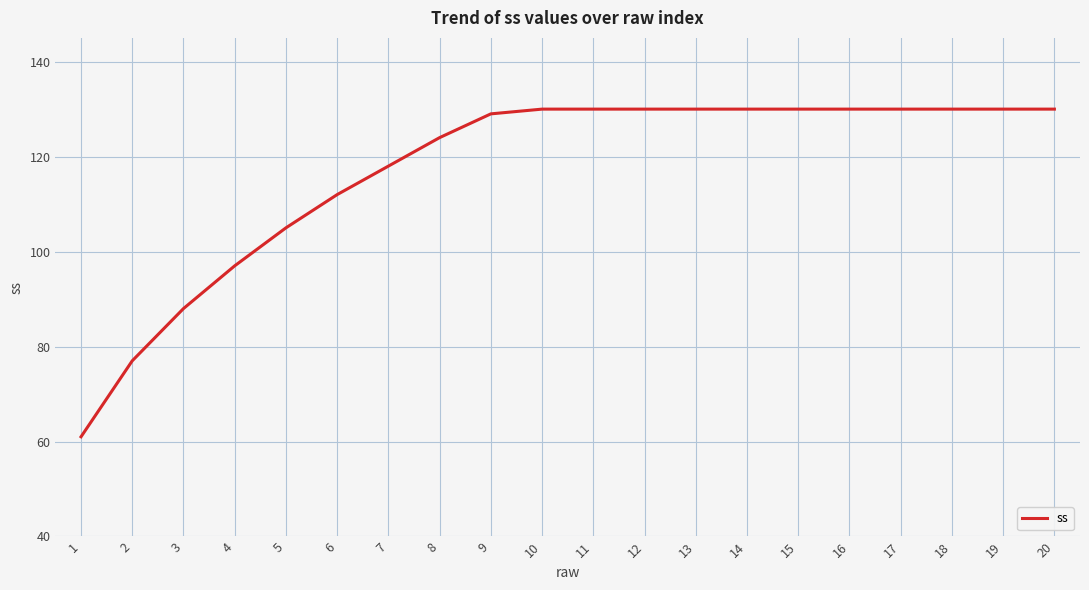

What is the difference between the maximum and minimum values?

69